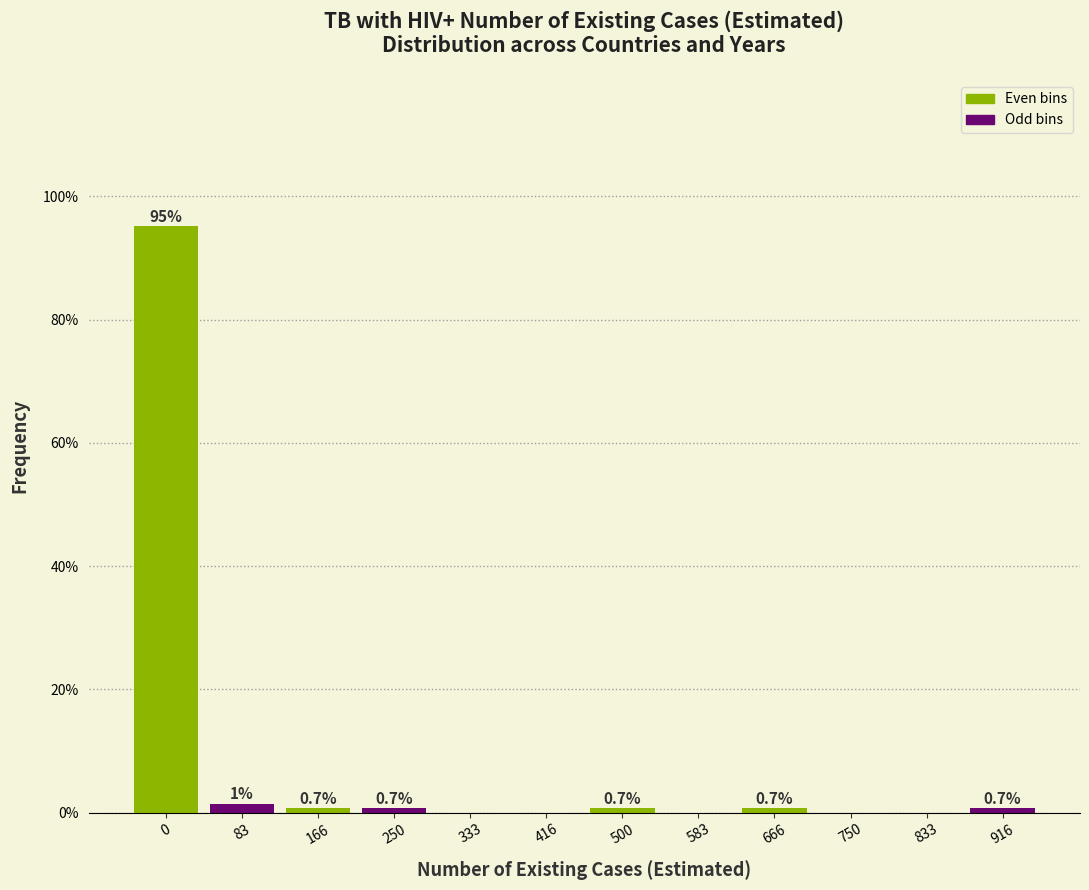

Reading left to right, transcribe all the data shown in this chart.

0=95.1	83=1.4	166=0.7	250=0.7	333=0.0	416=0.0	500=0.7	583=0.0	666=0.7	750=0.0	833=0.0	916=0.7